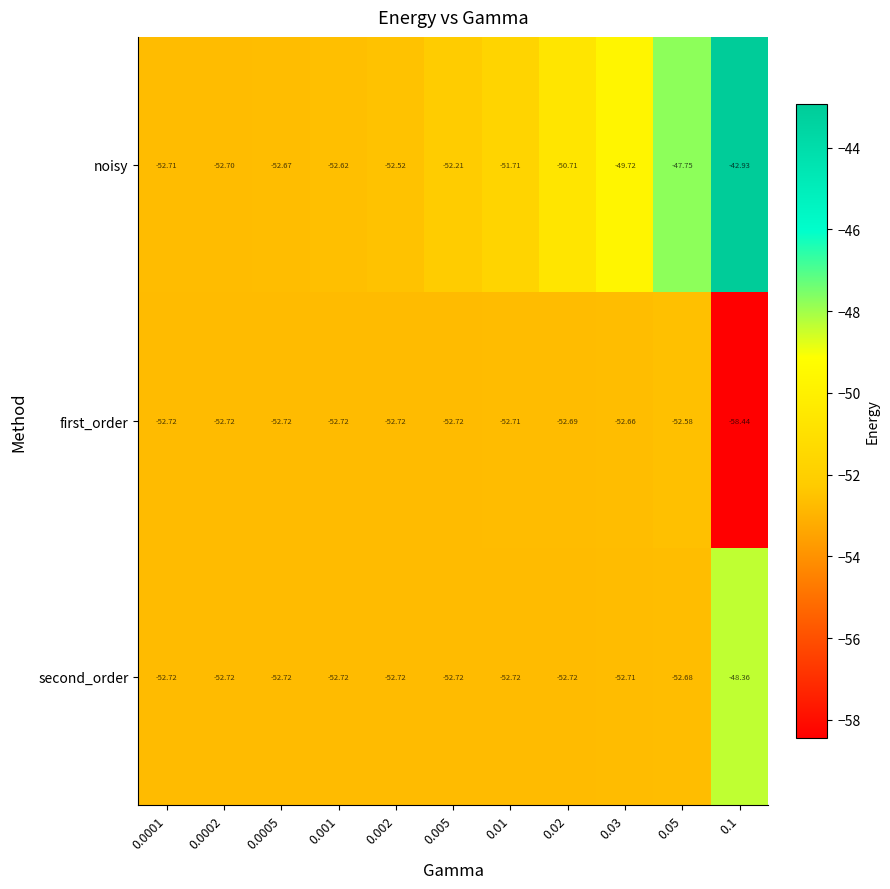

What is the spread (max minus min) of values at 0.05?

4.9